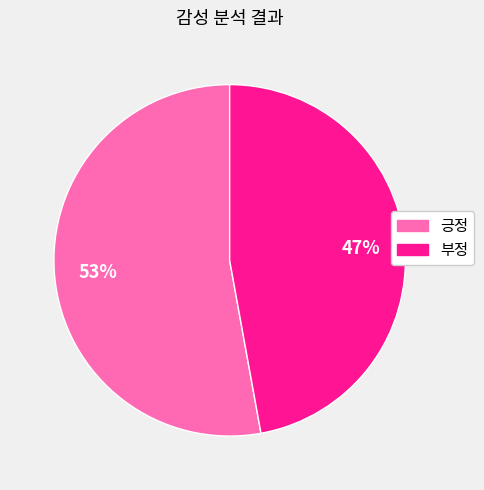

The 긍정 slice represents 53% of the pie. True or false?

True